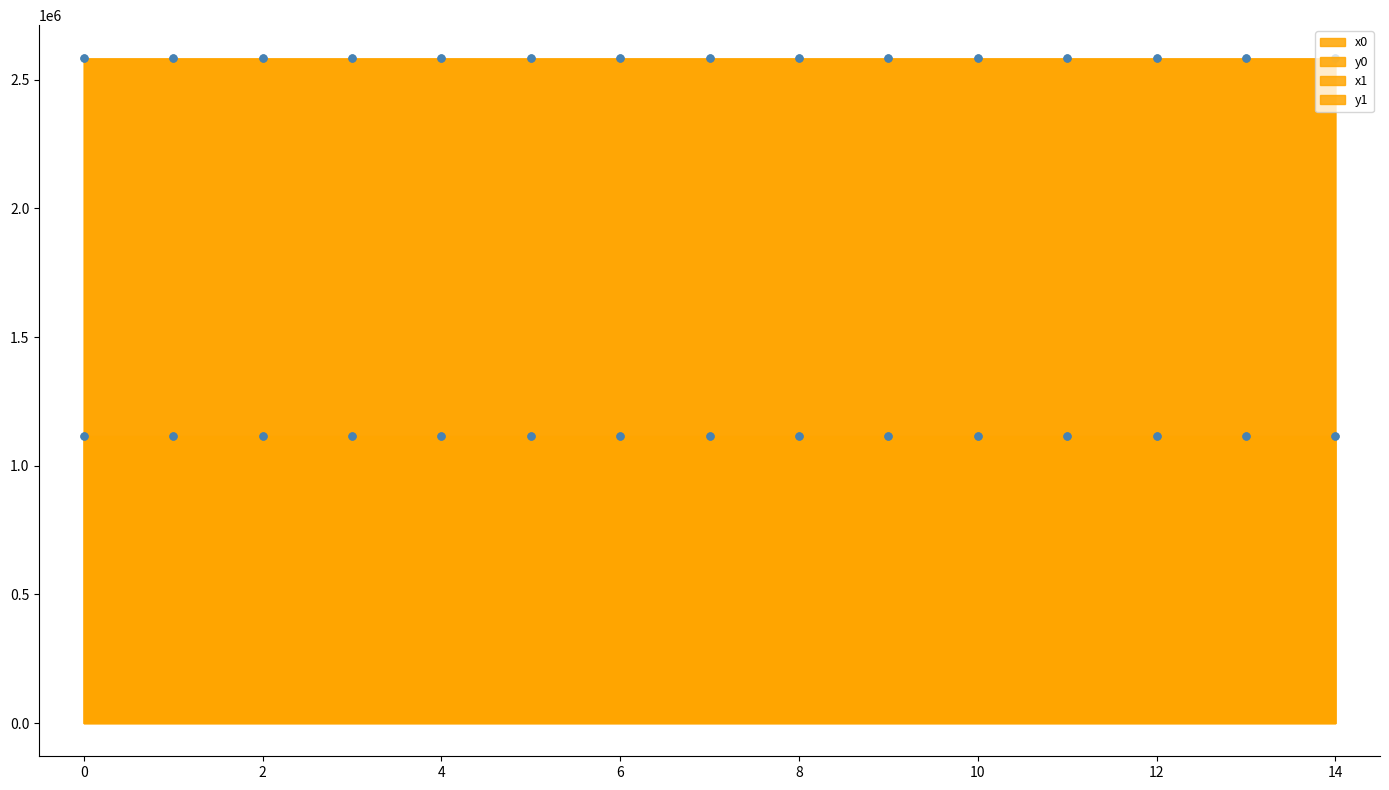

Is it true that x1 equals 2582602.6 at 9?

True